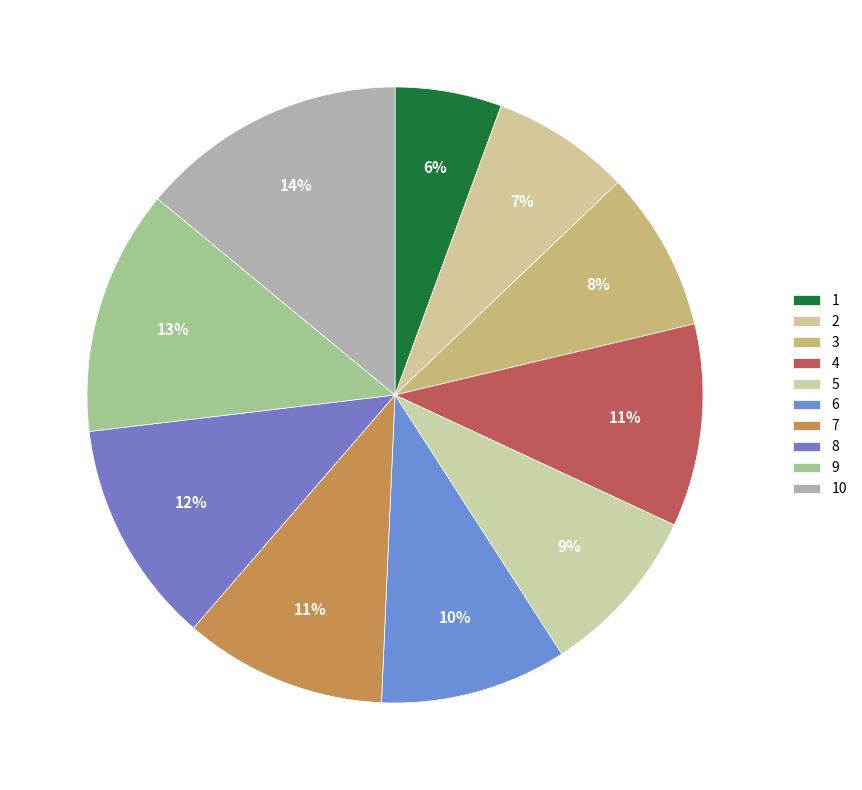

Is there a majority slice in this chart?

No